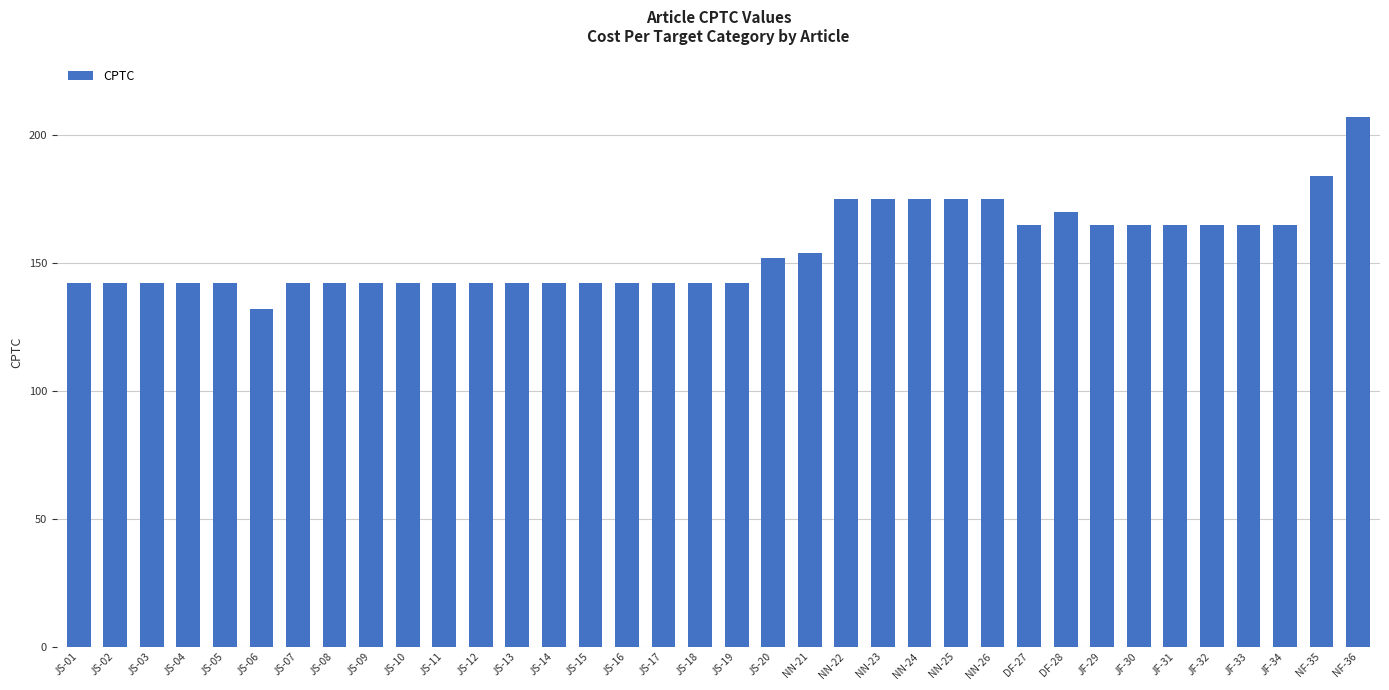

What position from the left is NN-21?

21